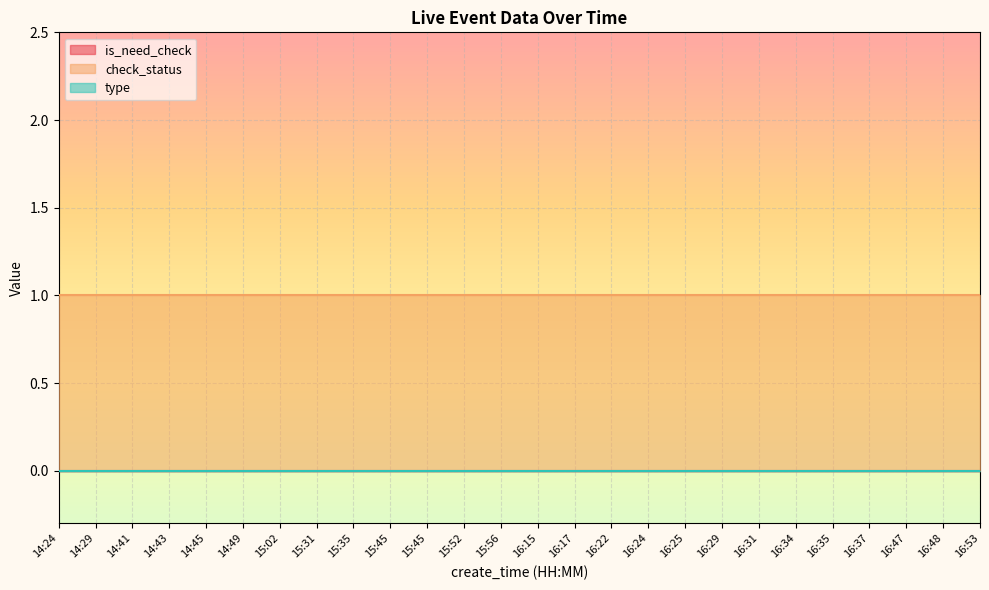

What is the label of the 10th point from the left?

15:45